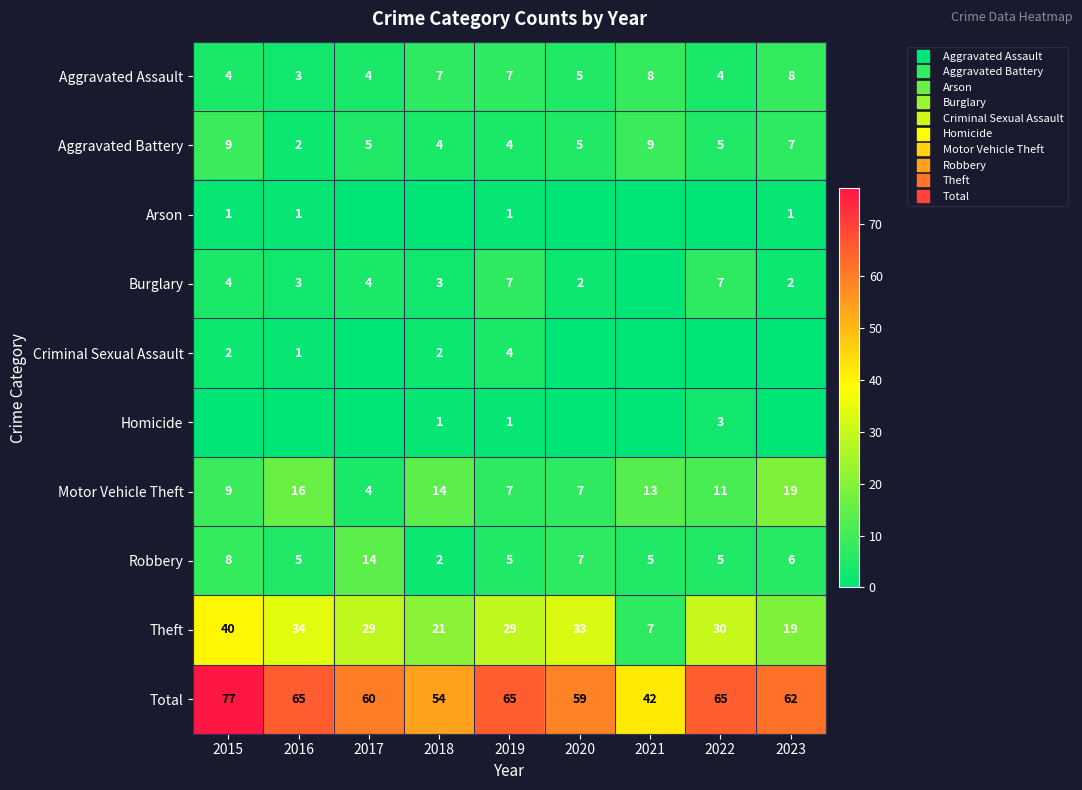

What is the difference between the Robbery values at 2018 and 2023?

4